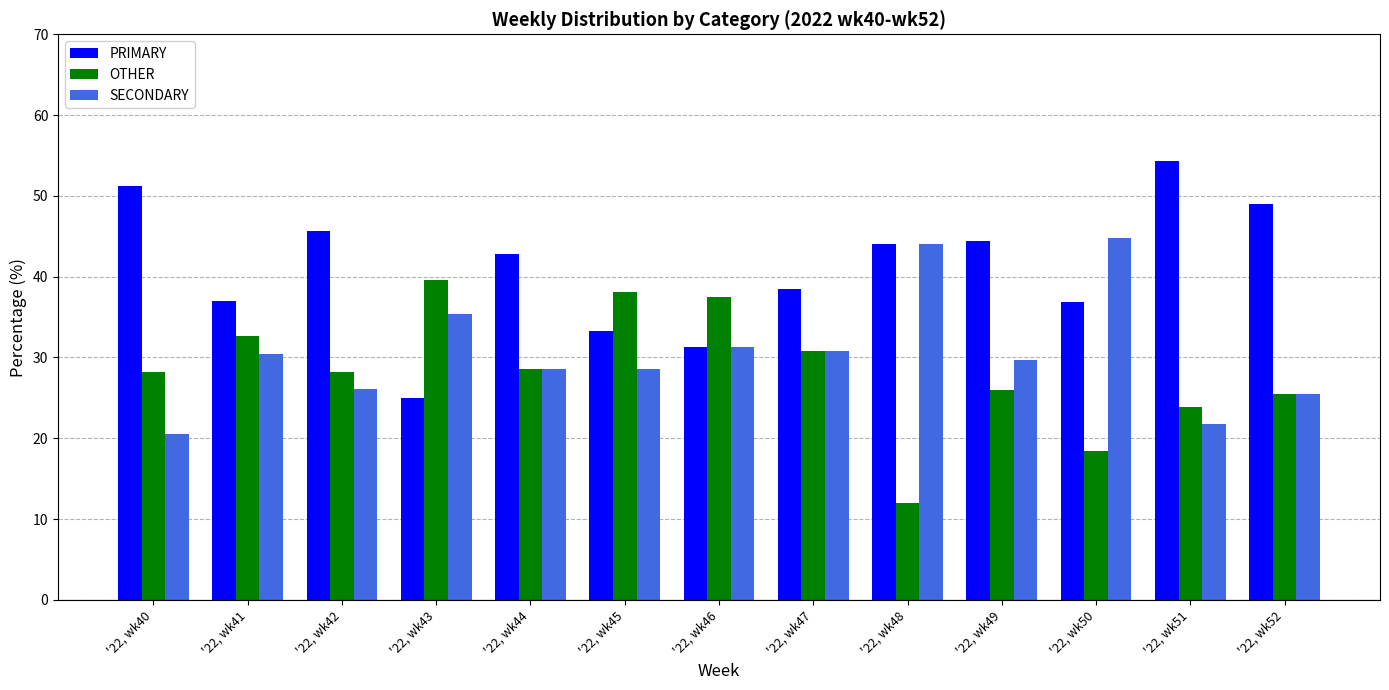

At which label does SECONDARY reach its minimum?

'22, wk40